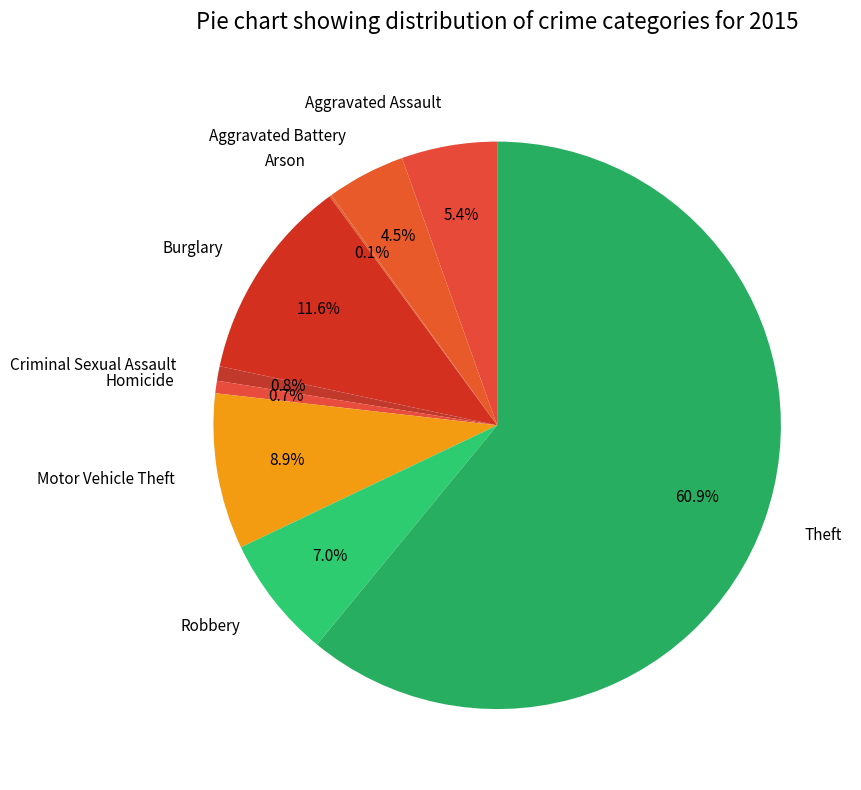

Do Motor Vehicle Theft and Aggravated Assault together represent more than half of the pie?

No